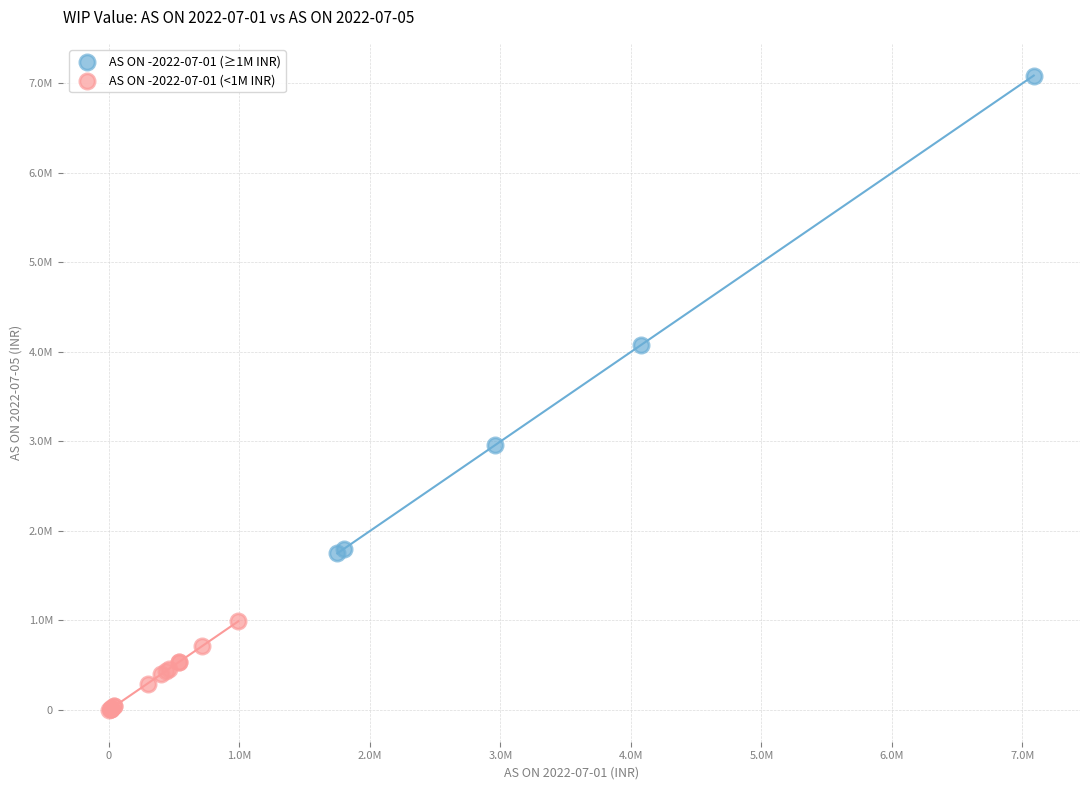

Which series has the widest spread of Y values?

AS ON -2022-07-01 (≥1M INR)